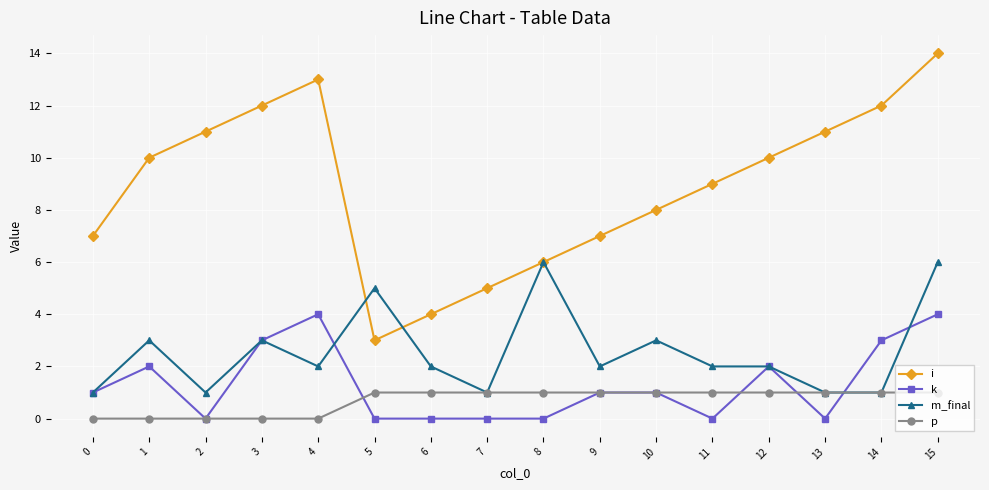

What is the difference between the maximum and minimum values in the p series?

1